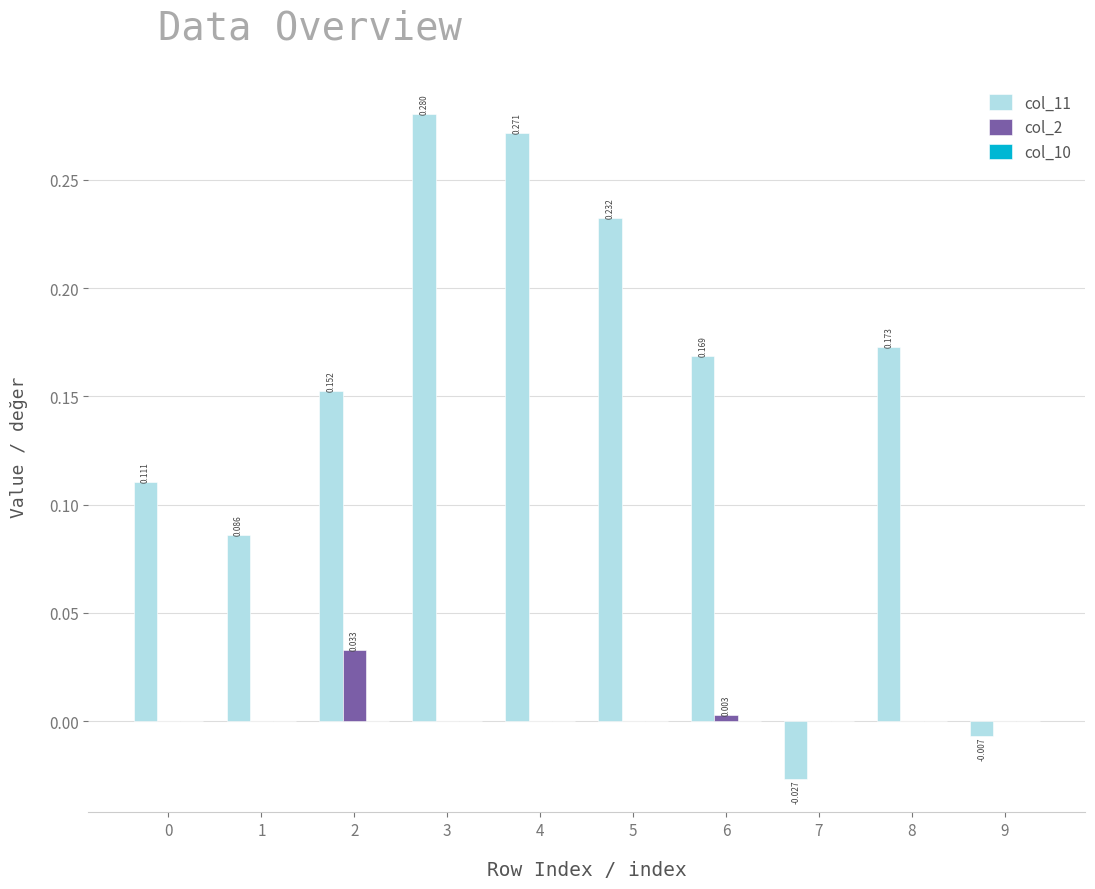

Is the value of col_2 at 1 greater than the value of col_11 at 5?

No